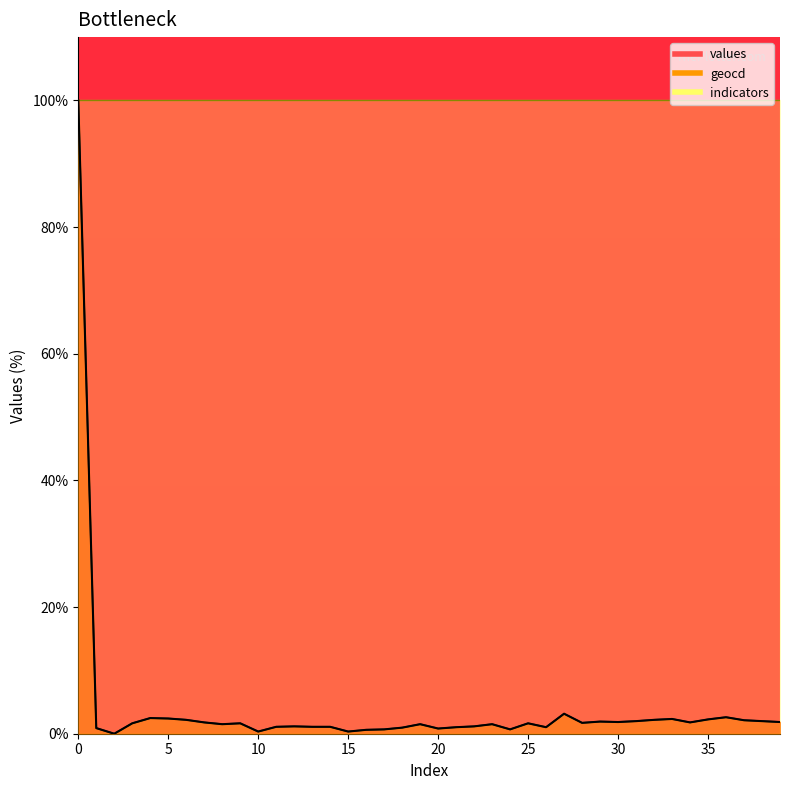

Which has a higher value, 13 or 6?

6